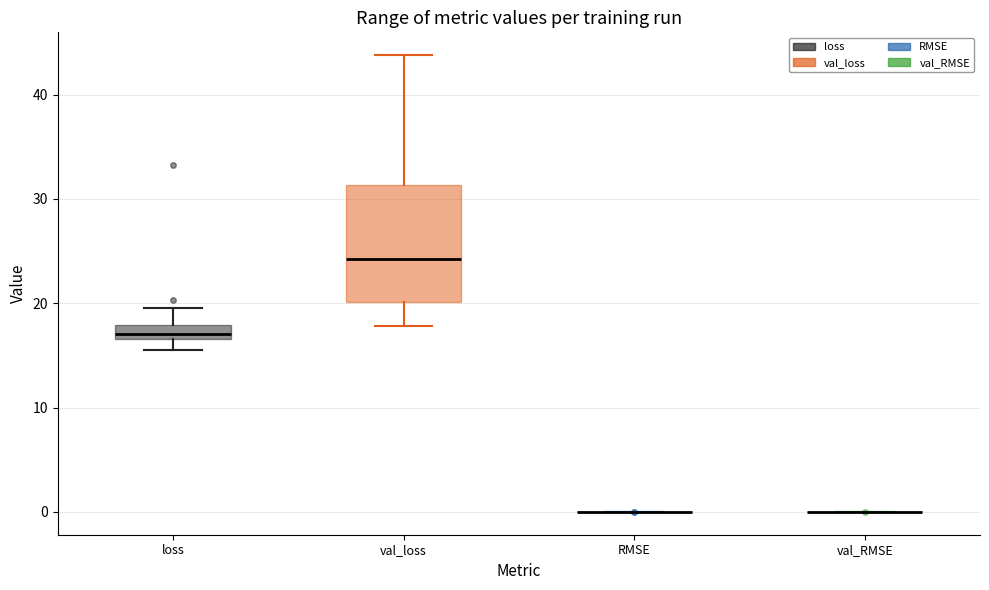

Which box is the tallest, from its lower edge to its upper edge?

val_loss